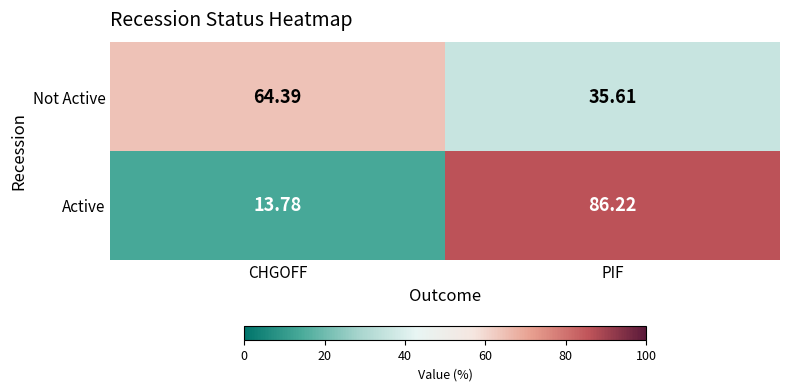

At how many categories does at least one series exceed 15?

2